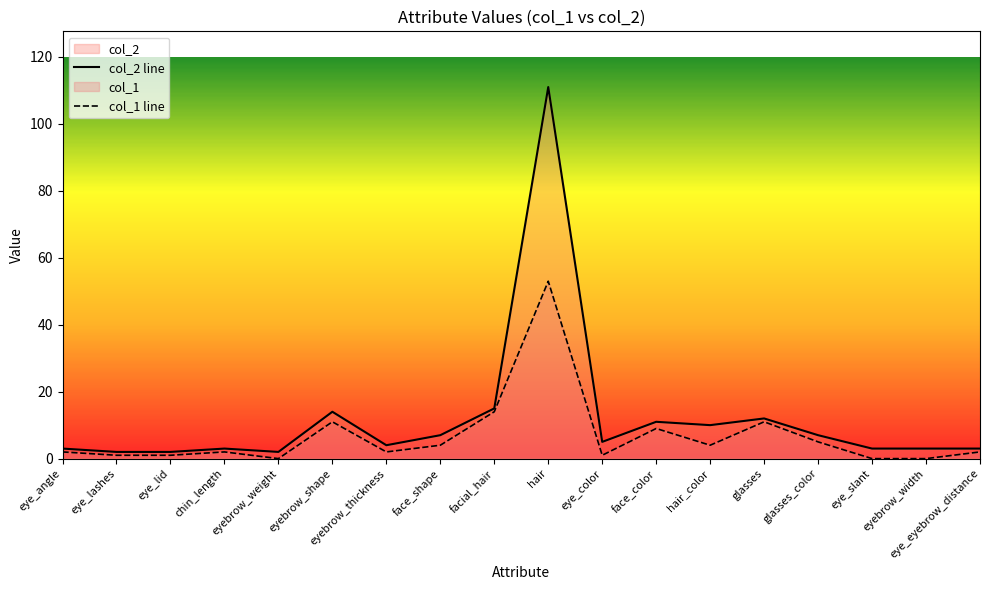

At which category is the sum across all series the highest?

hair